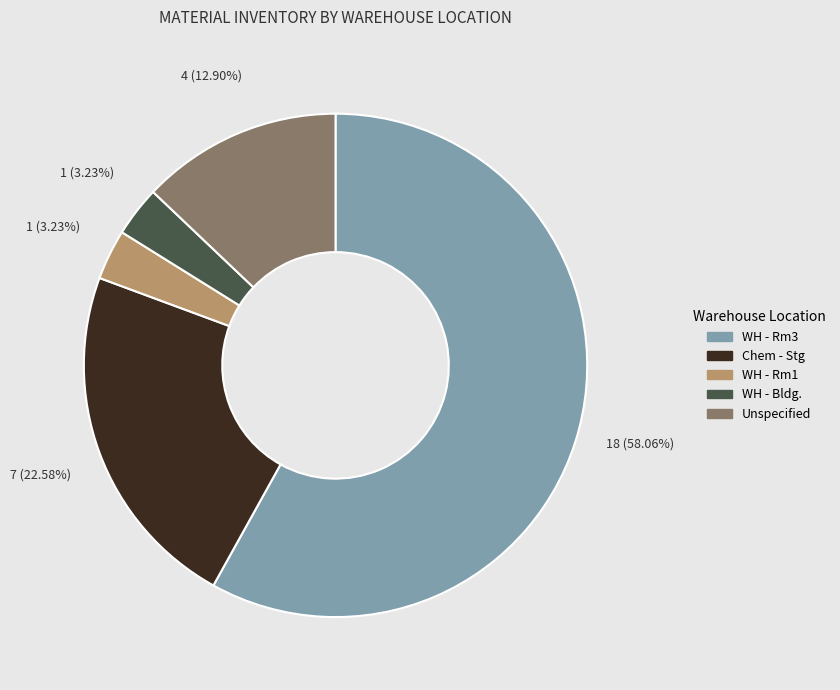

Does any single category account for the majority?

Yes